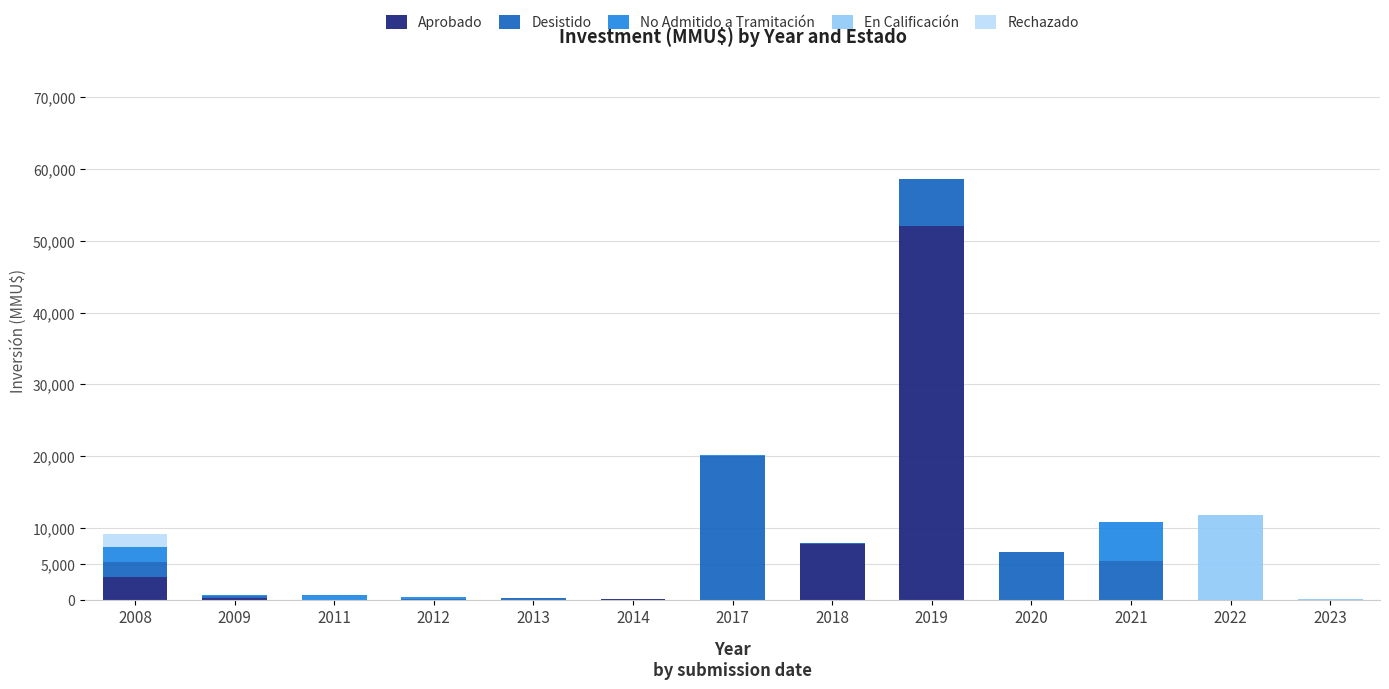

True or false: Aprobado has a value of 0 at 2011.

True